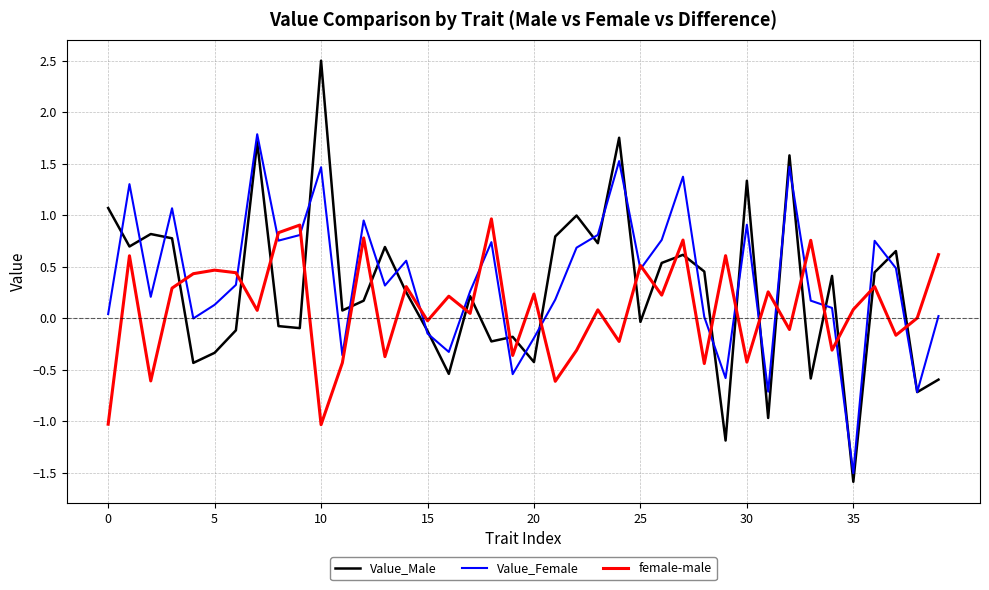

List the series in order of their peak value, highest first.

Value_Male, Value_Female, female-male